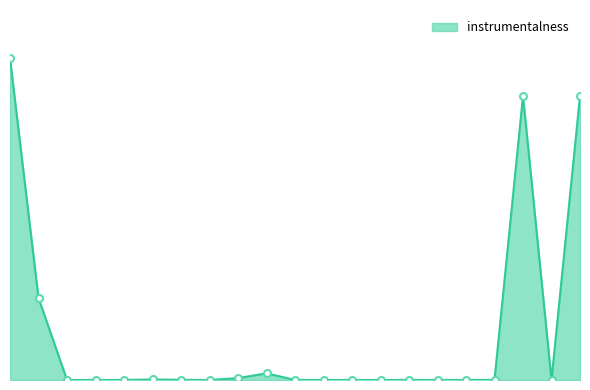

Does the chart display data point markers on the line(s)?

No